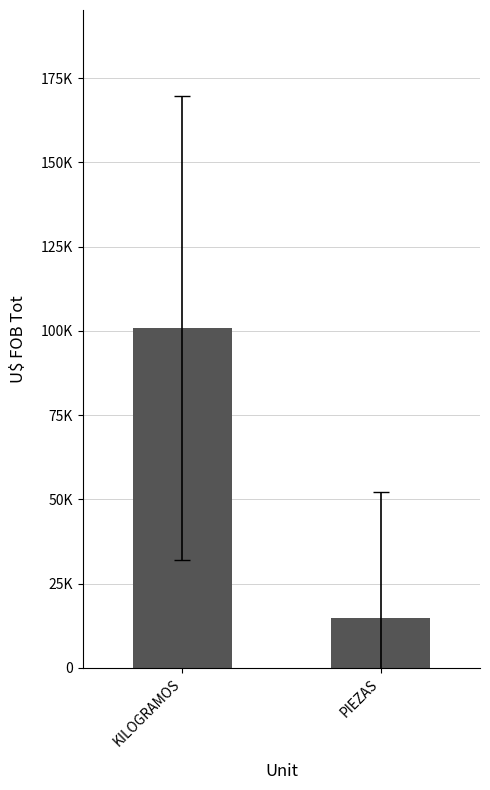

Where does the data first go above 100816?

KILOGRAMOS